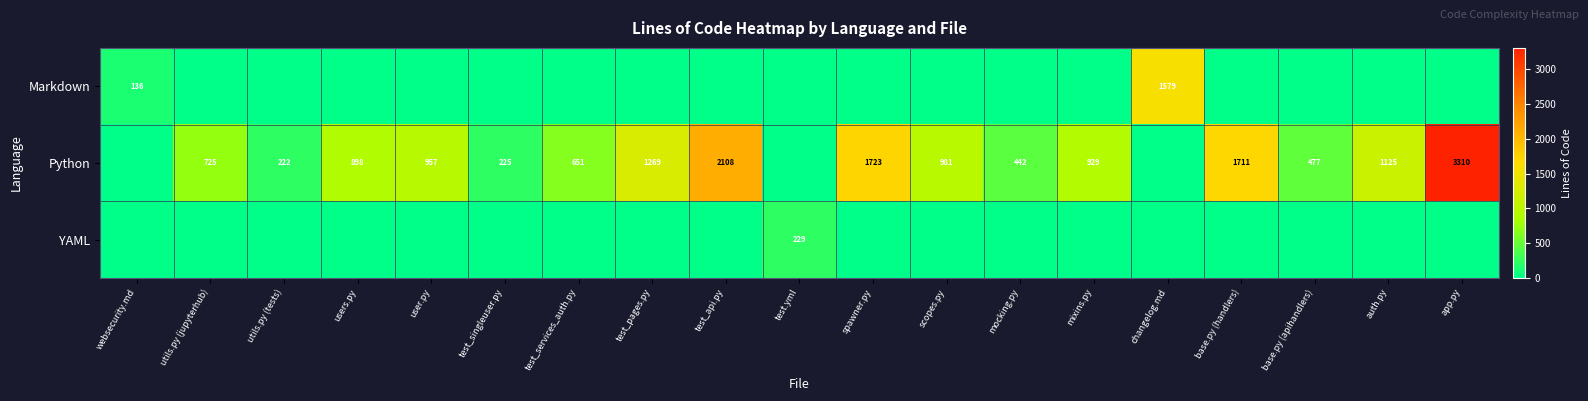

At which category is the sum across all series the highest?

app.py